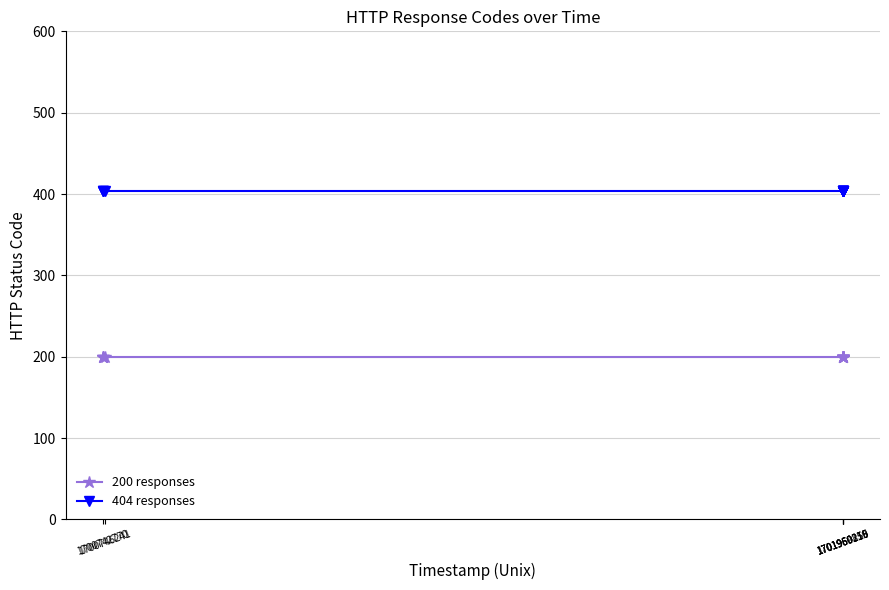

True or false: 200 responses and 404 responses intersect in this chart.

False